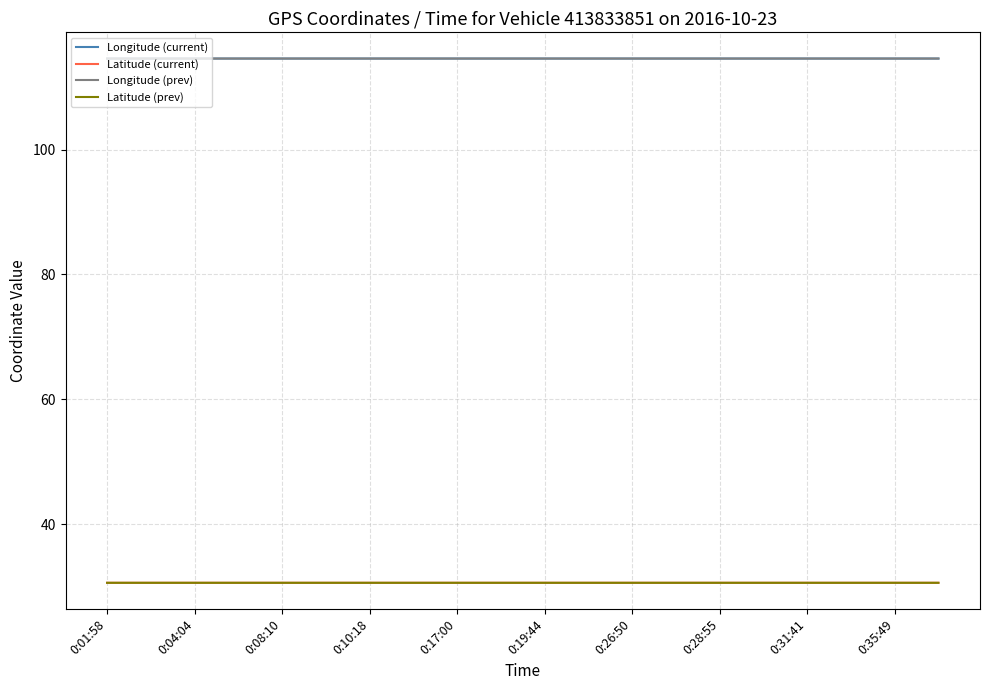

Reading left to right, extract all data points from this chart.

Longitude (current): 114.6	114.6	114.6	114.6	114.6	114.6	114.6	114.6	114.6	114.6	114.6	114.6	114.6	114.6	114.6	114.6	114.6	114.6	114.6	114.6
Latitude (current): 30.6	30.6	30.6	30.6	30.6	30.6	30.6	30.6	30.6	30.6	30.6	30.6	30.6	30.6	30.6	30.6	30.6	30.6	30.6	30.6
Longitude (prev): 114.6	114.6	114.6	114.6	114.6	114.6	114.6	114.6	114.6	114.6	114.6	114.6	114.6	114.6	114.6	114.6	114.6	114.6	114.6	114.6
Latitude (prev): 30.6	30.6	30.6	30.6	30.6	30.6	30.6	30.6	30.6	30.6	30.6	30.6	30.6	30.6	30.6	30.6	30.6	30.6	30.6	30.6